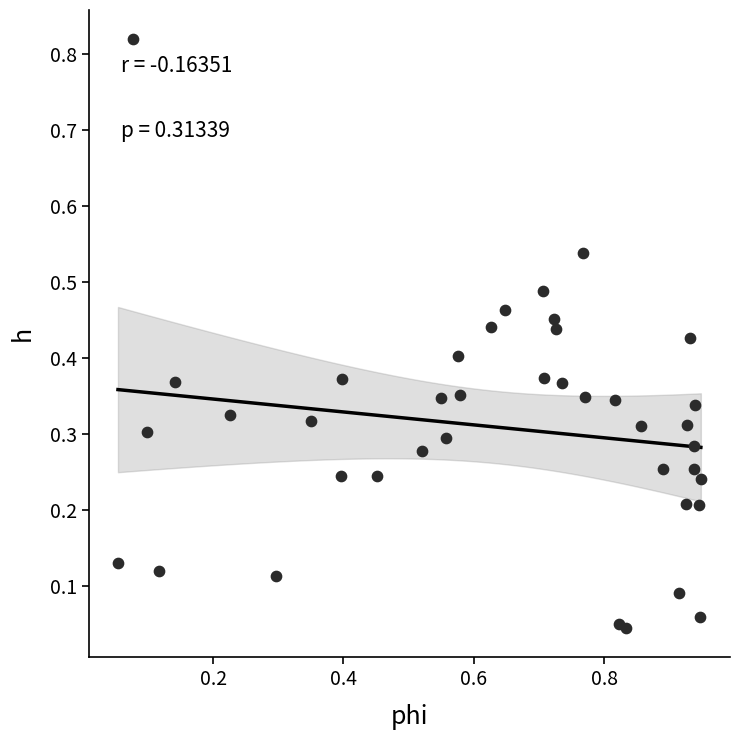

What is the range of X values (max minus min)?

0.9